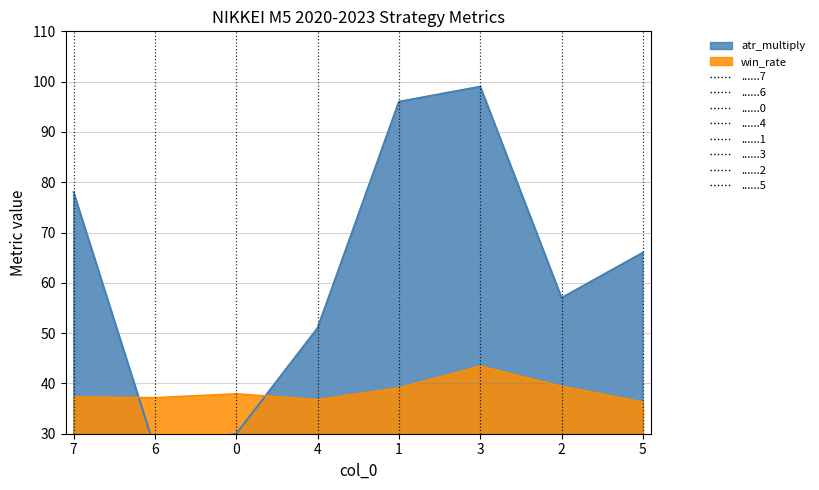

What is the difference between the win_rate values at 5 and 4?

0.5